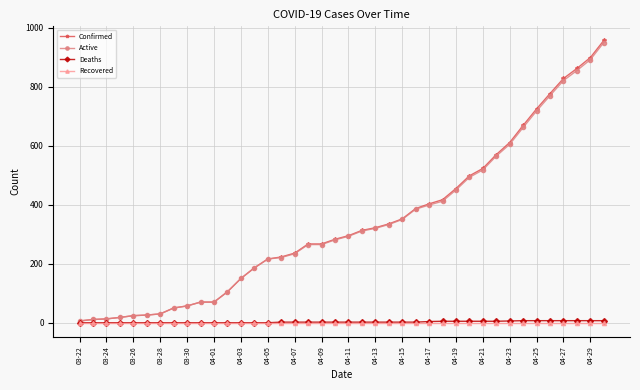

What is the maximum value for Confirmed?

957